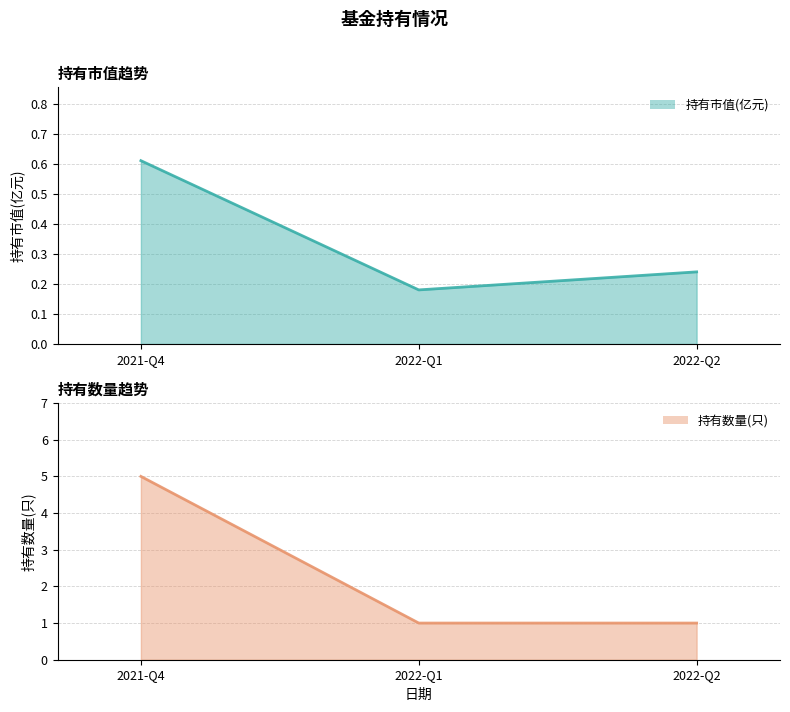

Where is 持有市值(亿元)_line nearest to the value 0?

2022-Q1